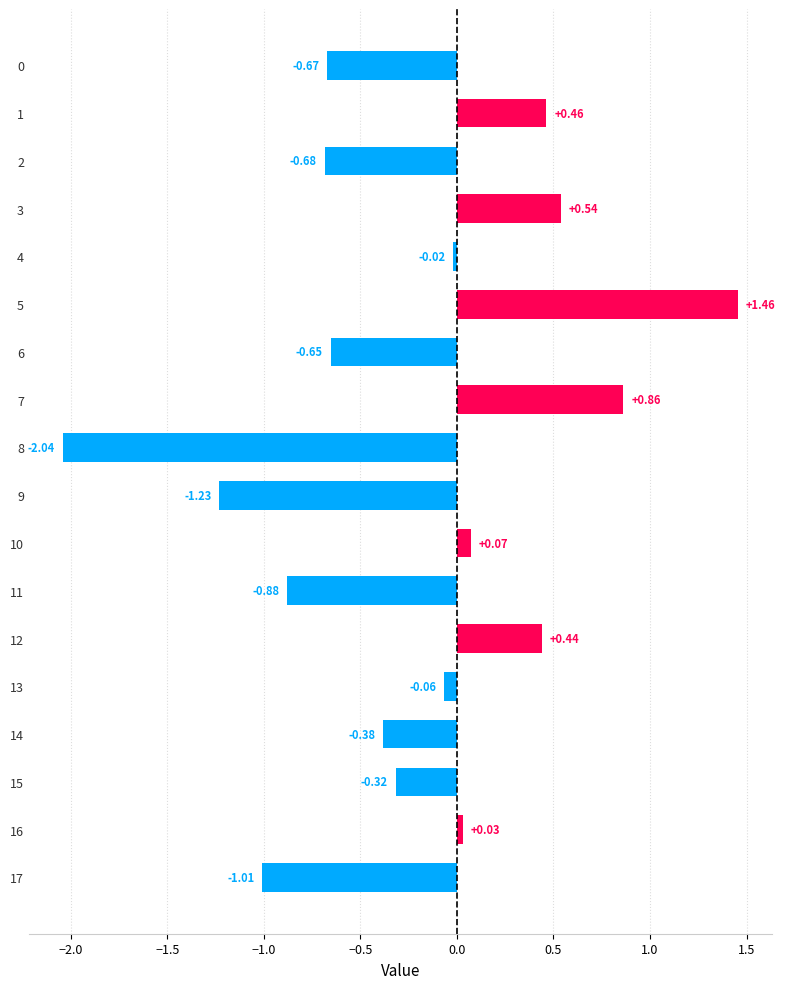

What is the difference between the maximum and second lowest values?

2.7